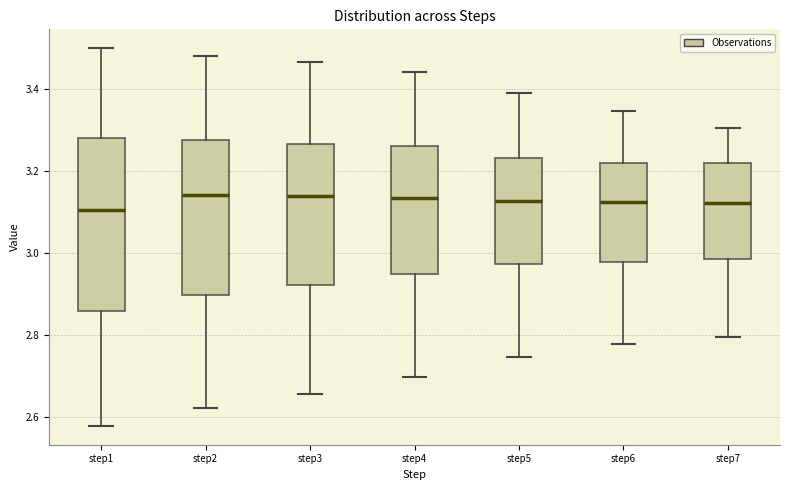

Which box is the tallest, from its lower edge to its upper edge?

step1